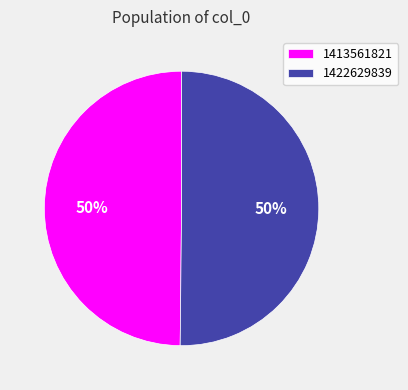

What percentage is the 1413561821 slice, to the nearest percent?

50%